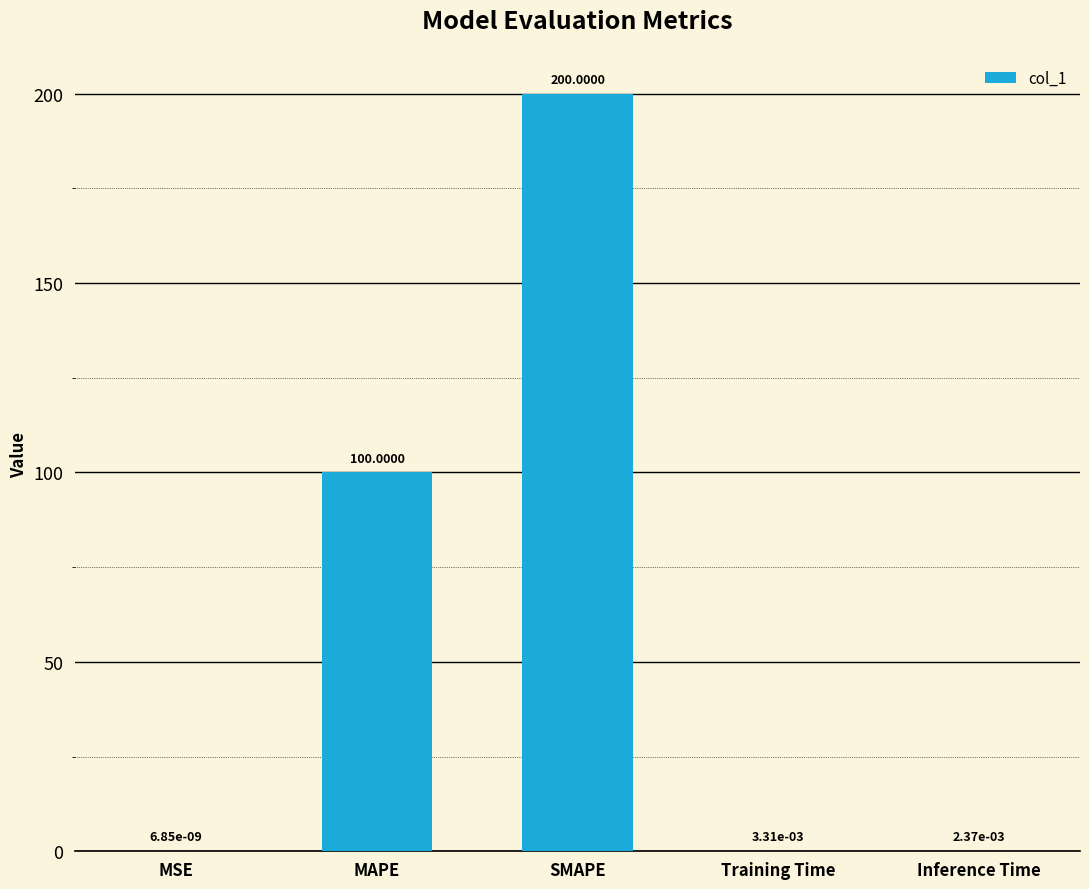

What is the change in value from MSE to SMAPE?

+200.0